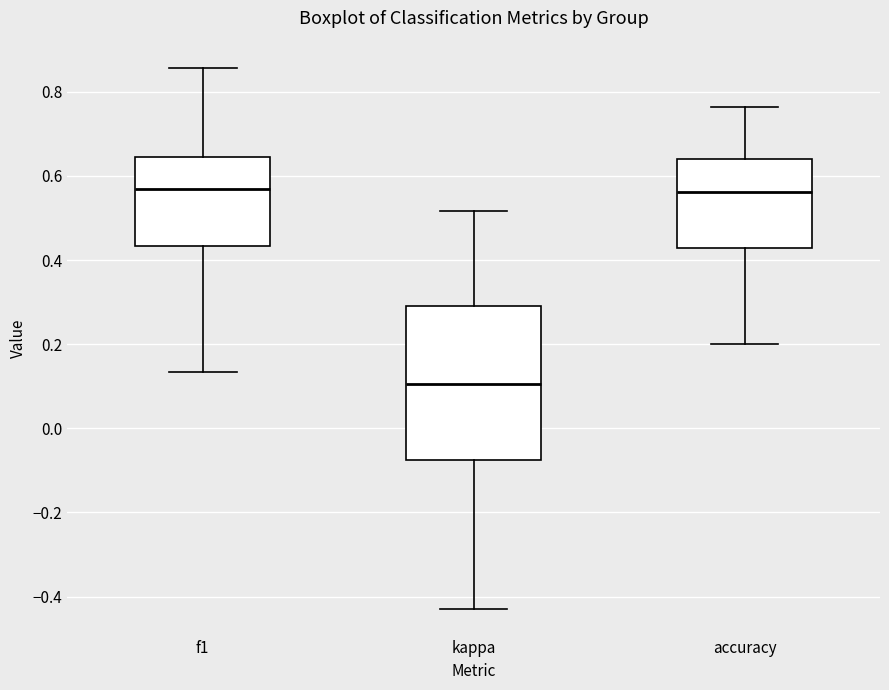

Which box's median line is the lowest?

kappa